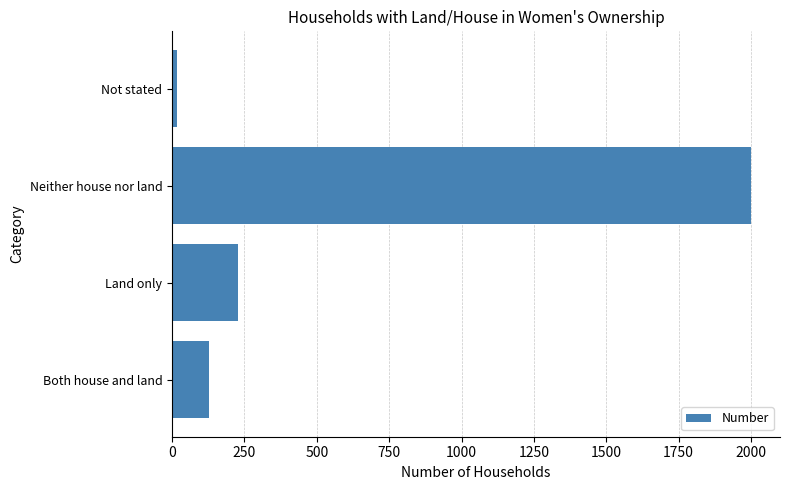

Reading bottom to top, transcribe all the data shown in this chart.

127	227	2000	16